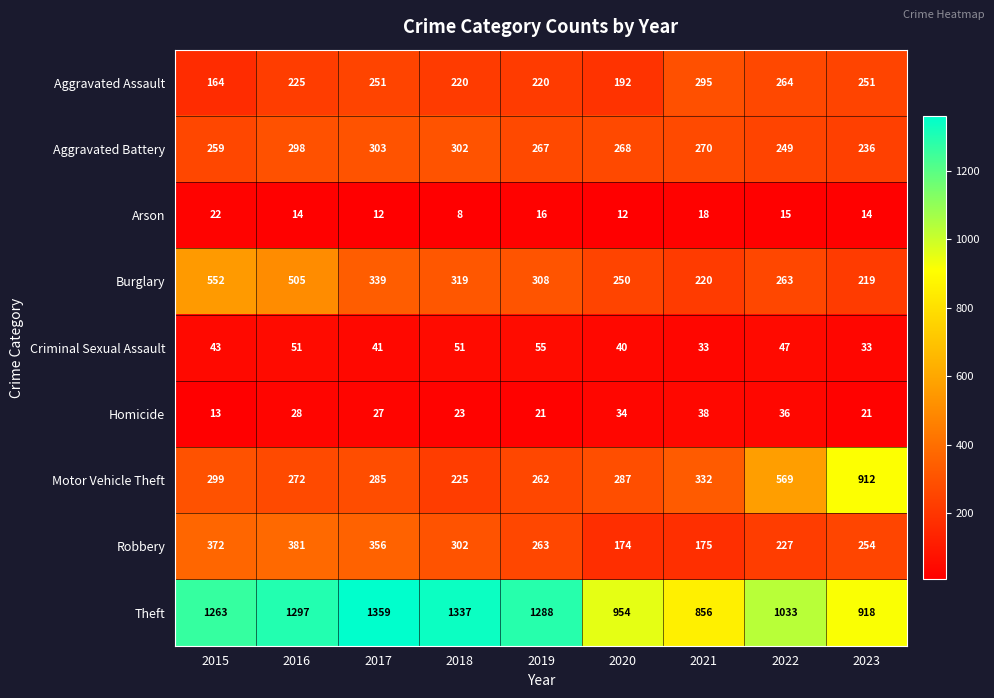

What is the difference between the highest and lowest values at 2020?

942